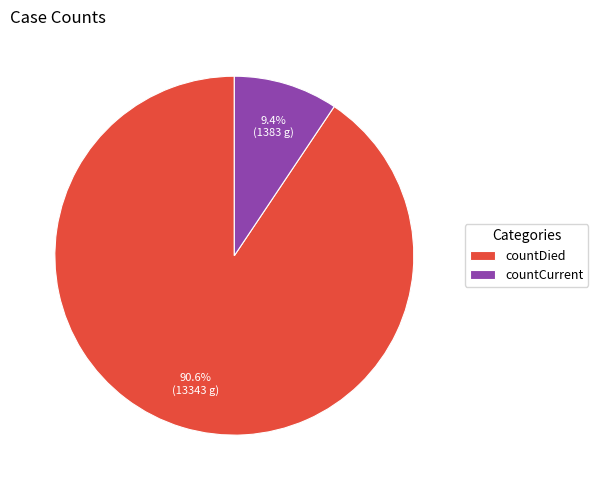

Rank the categories by value from highest to lowest.

countDied, countCurrent